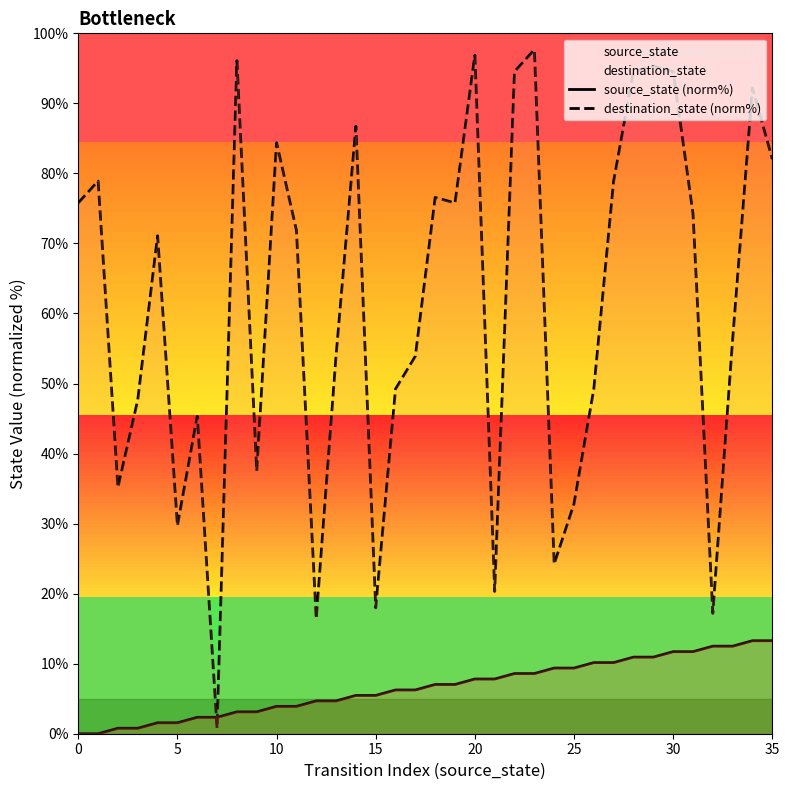

What is the greatest value displayed?

97.7